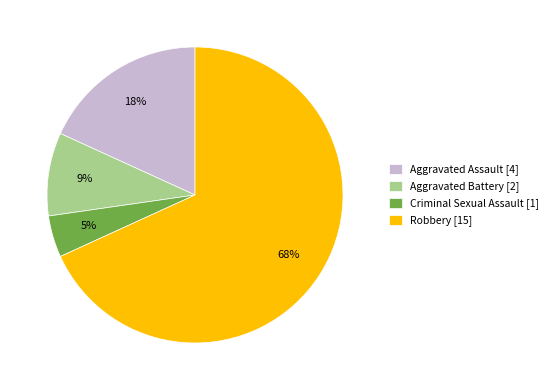

Which has a higher value, Aggravated Battery [2] or Aggravated Assault [4]?

Aggravated Assault [4]